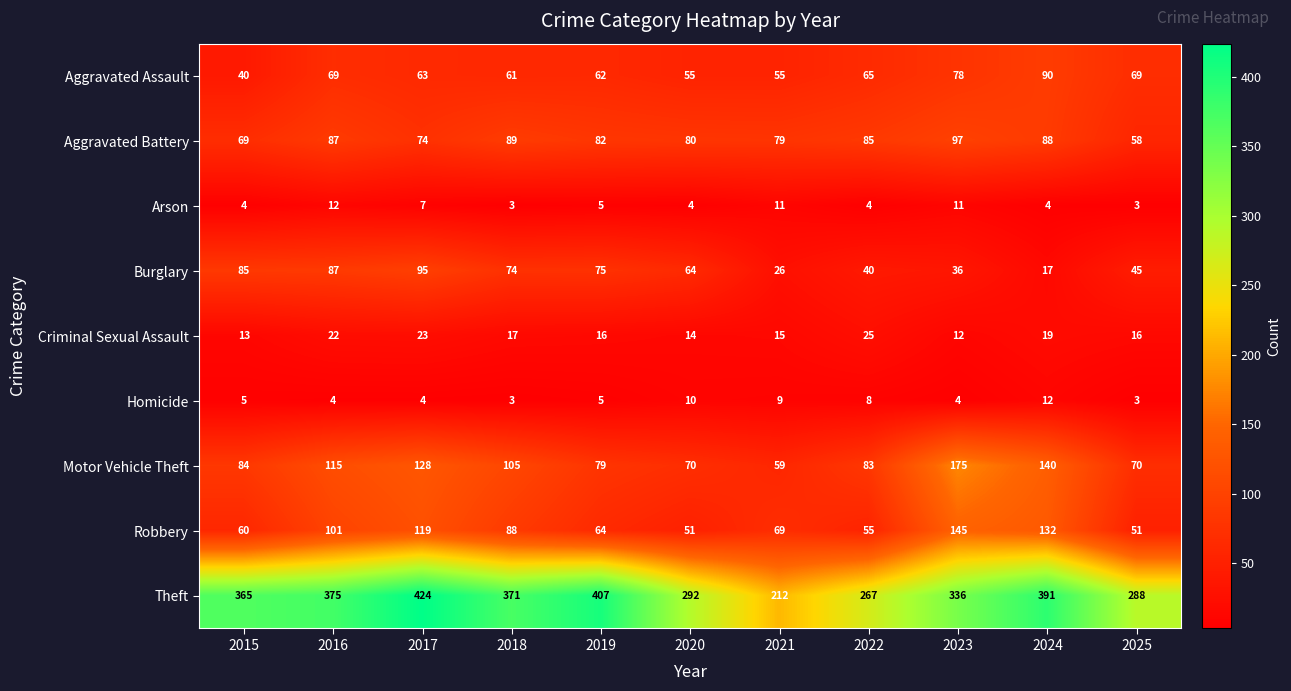

What is the difference between the second highest and second lowest values in the Aggravated Battery series?

20